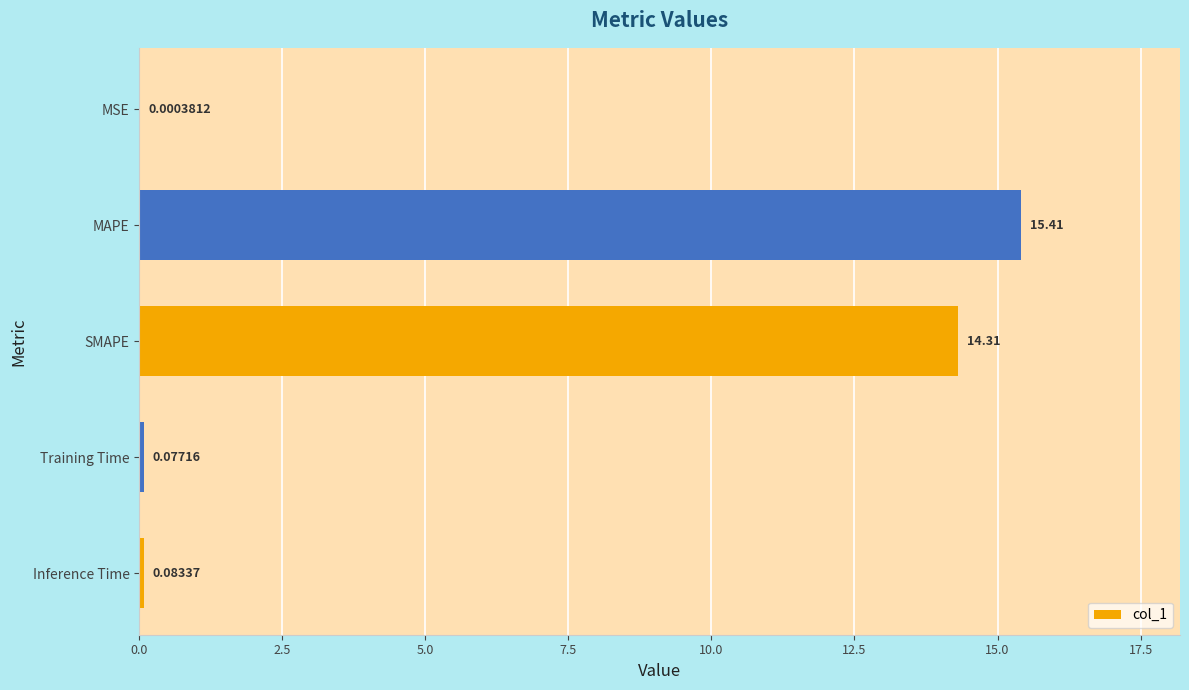

Which has a higher value, MSE or Training Time?

Training Time